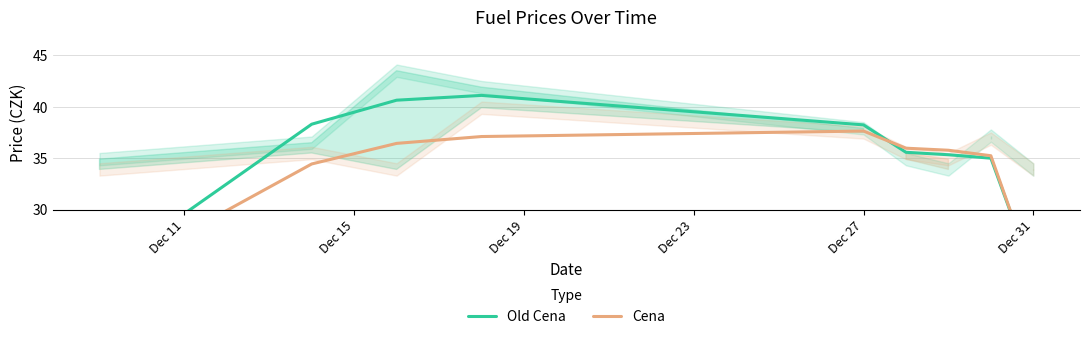

What is the approximate value of Old Cena at Dec 15?

38.3